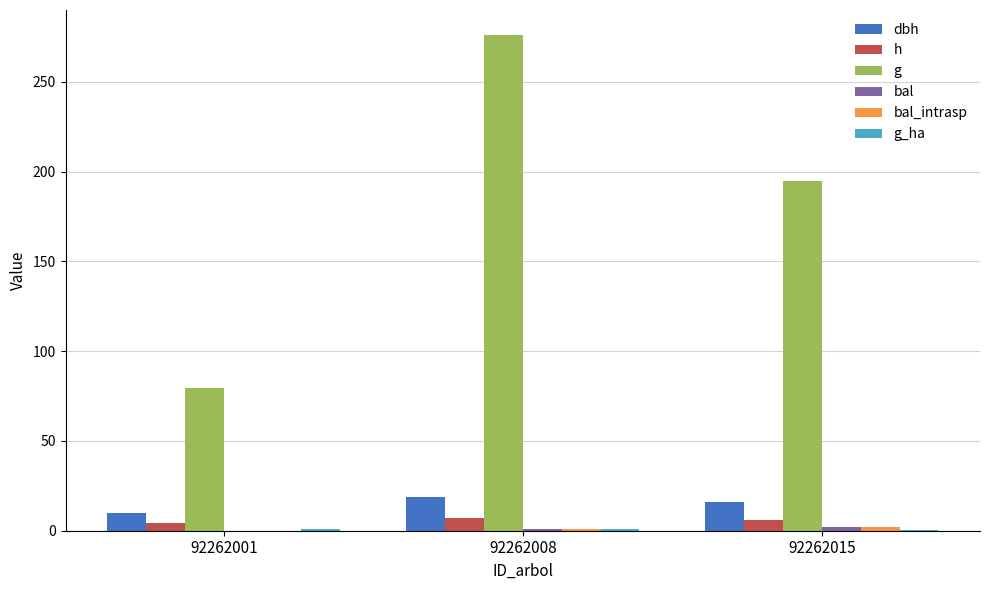

At which category is the sum across all series the highest?

92262008